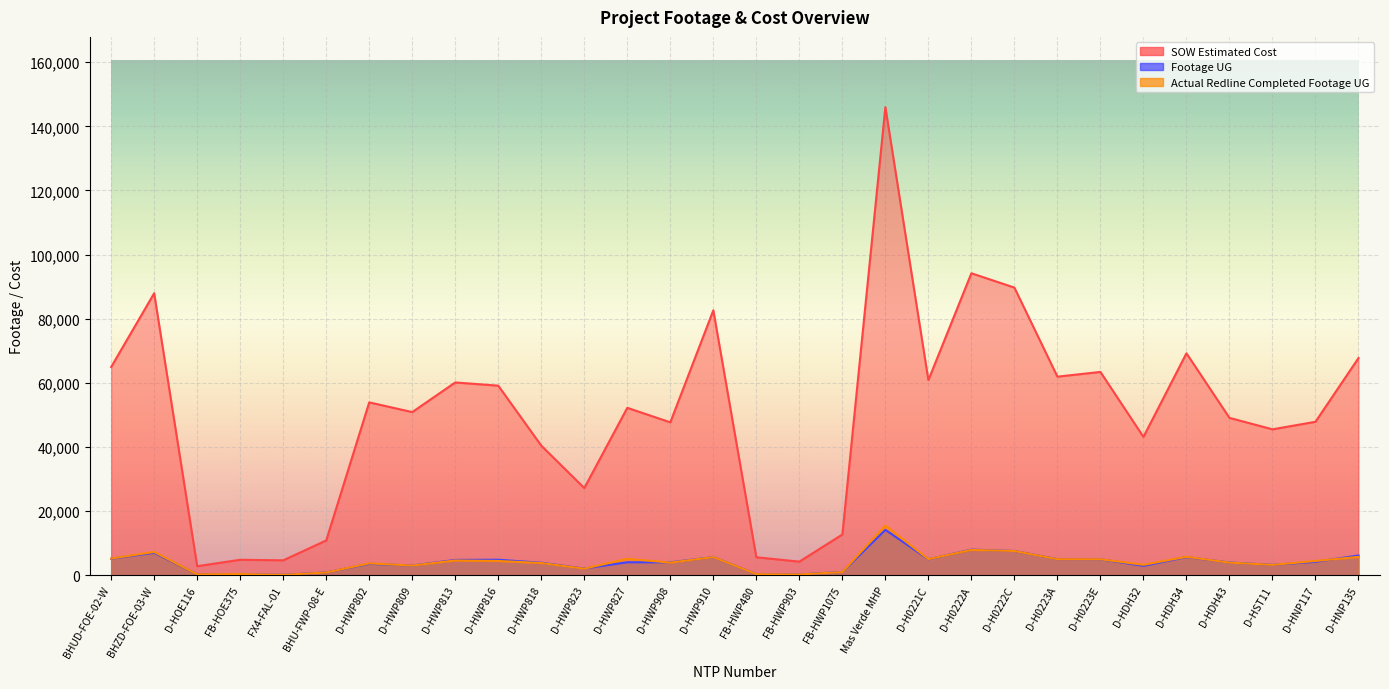

Rank the series at Mas Verde MHP from highest to lowest value.

SOW Estimated Cost, Actual Redline Completed Footage UG, Footage UG